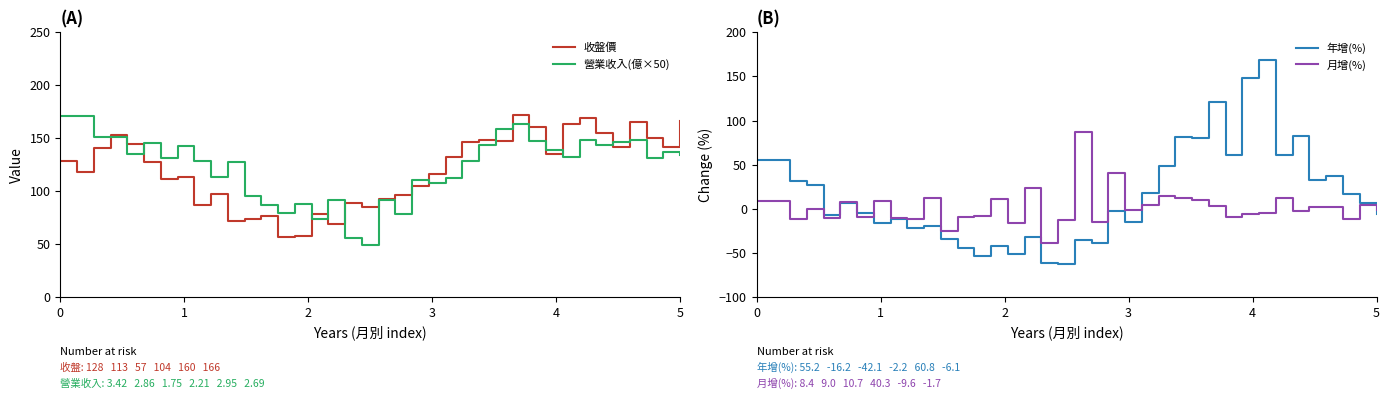

Is this an area chart (filled region under the line)?

No